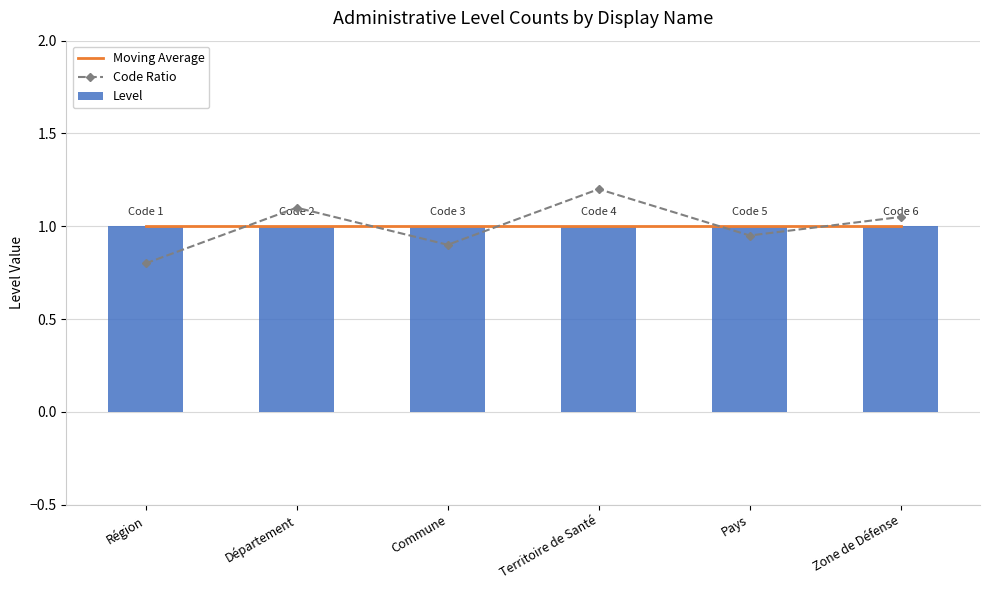

What is the maximum value shown in the chart?

1.2